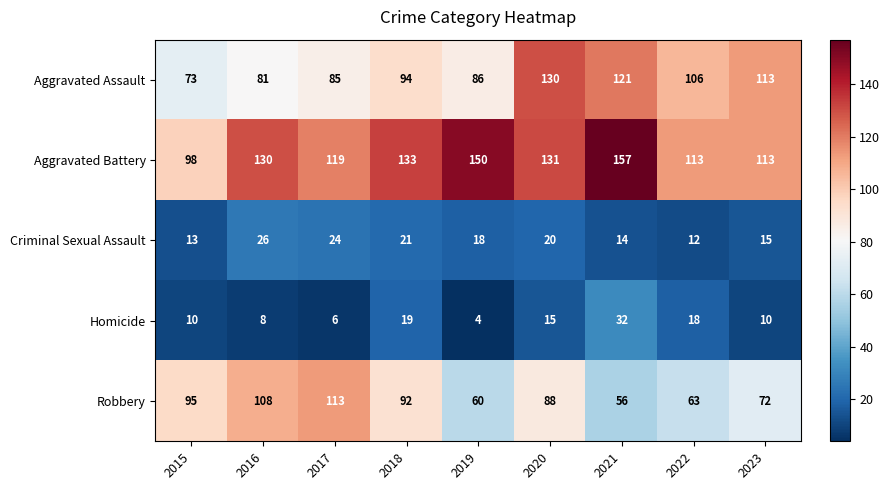

What is the difference between the maximum and minimum values in the Criminal Sexual Assault series?

14